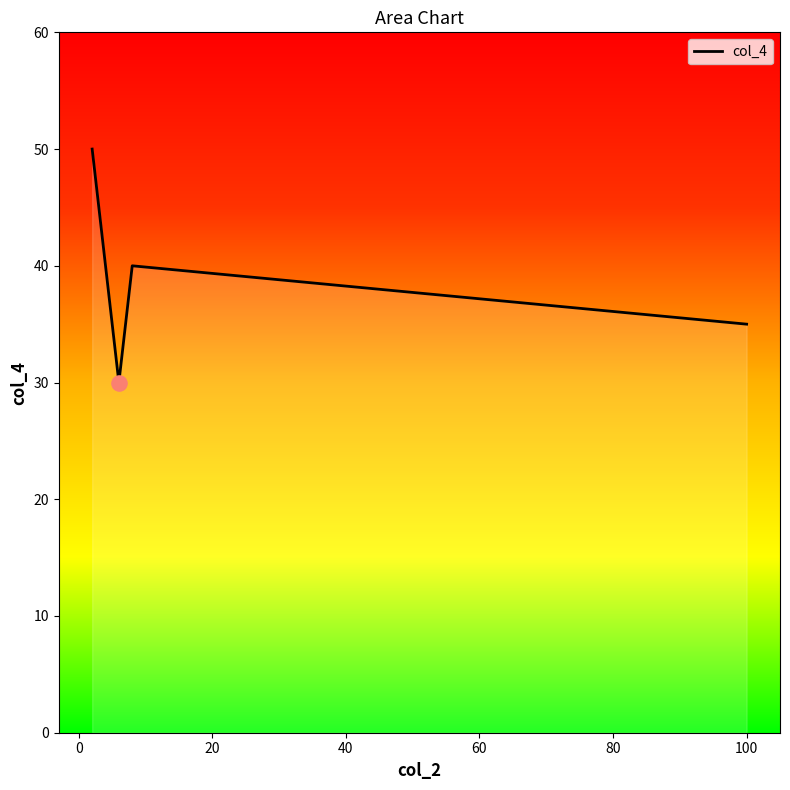

What is the difference between the maximum and minimum values?

20